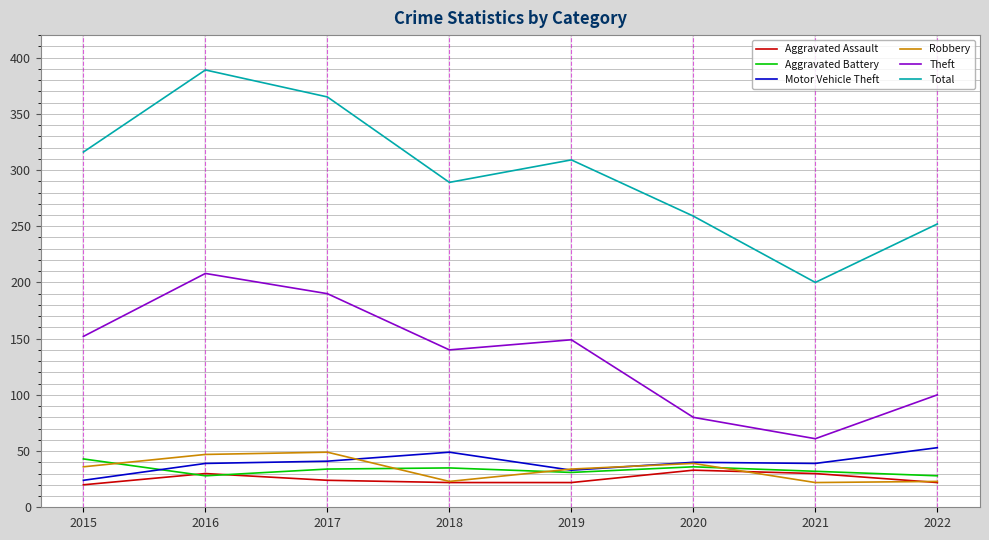

True or false: Total has a value of 405 at 2019.

False